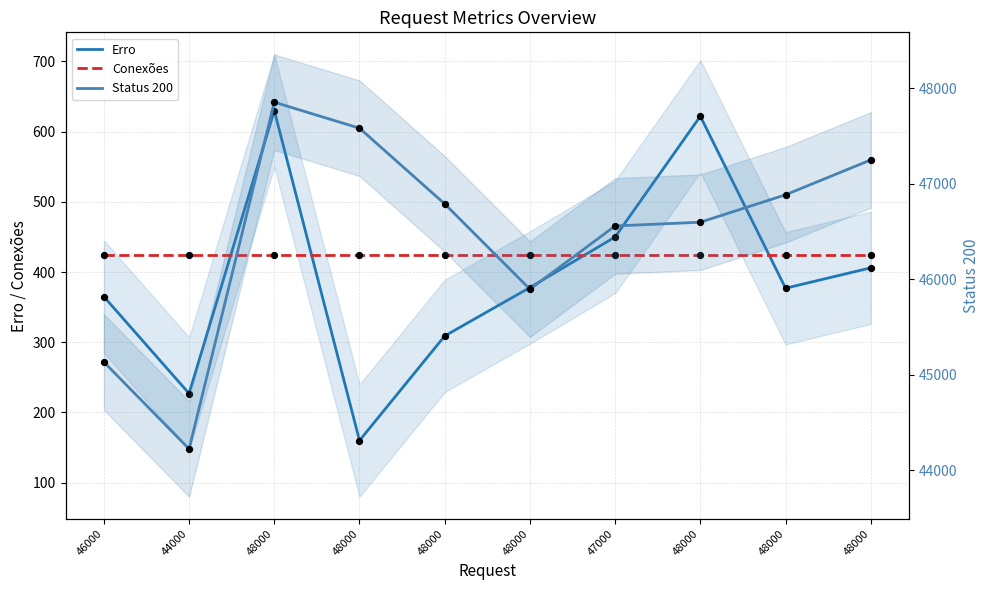

What are all the series names shown in the legend?

Erro, Conexões, Status 200